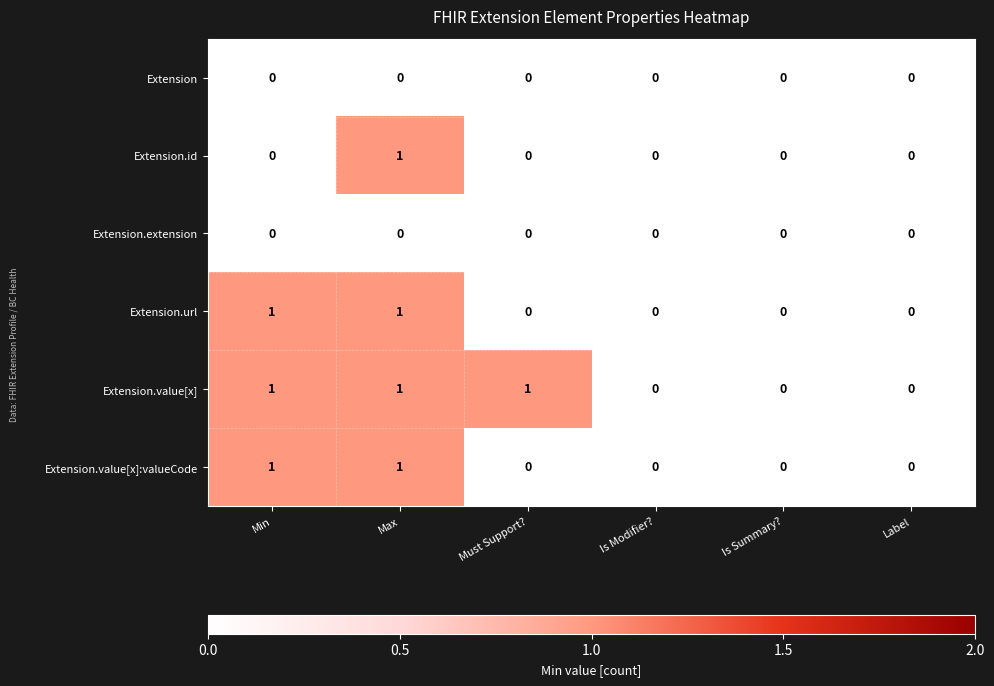

The Extension.url series shows 0 at Max. True or false?

False